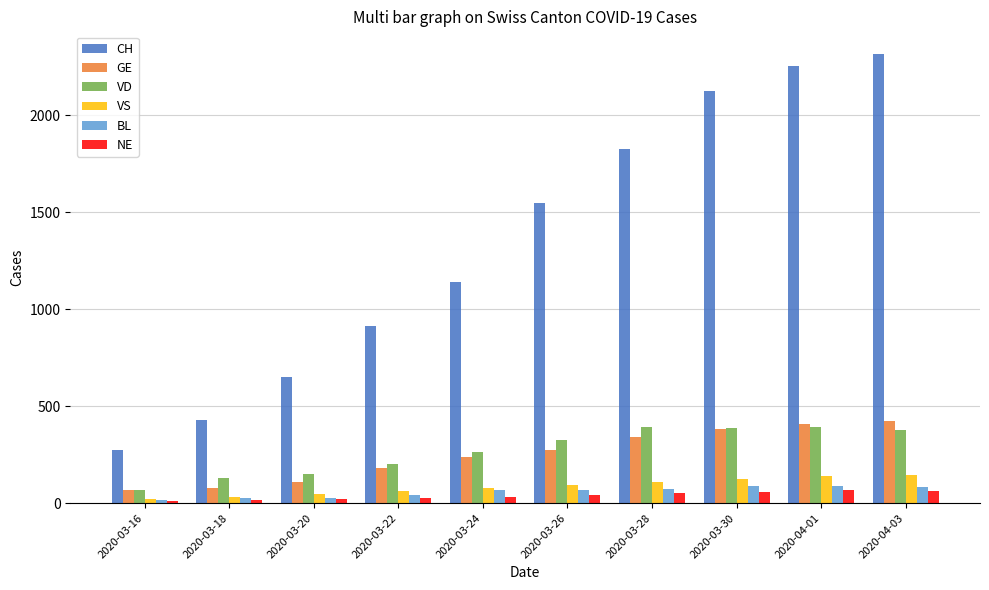

Which label corresponds to the largest value in the chart?

2020-04-03